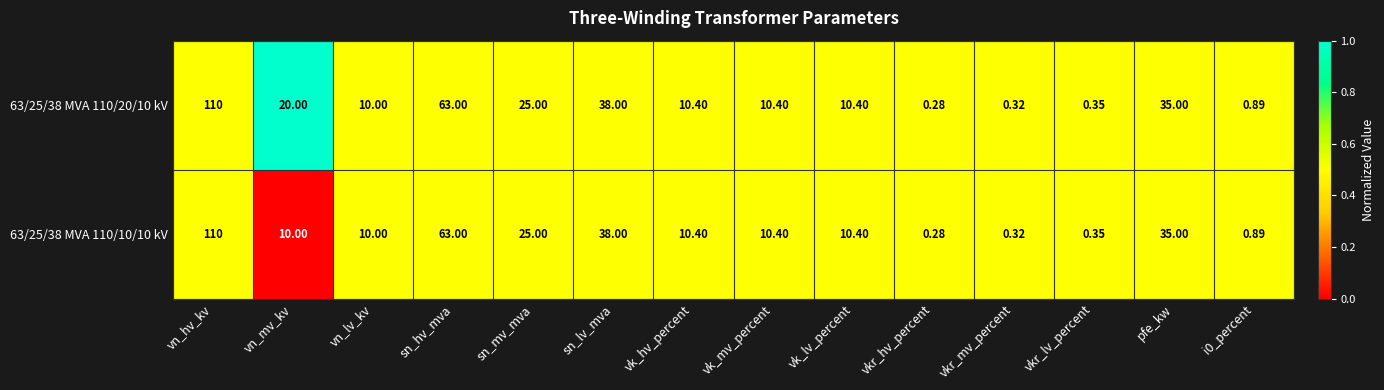

At which category does the chart reach its peak across all series?

vn_hv_kv